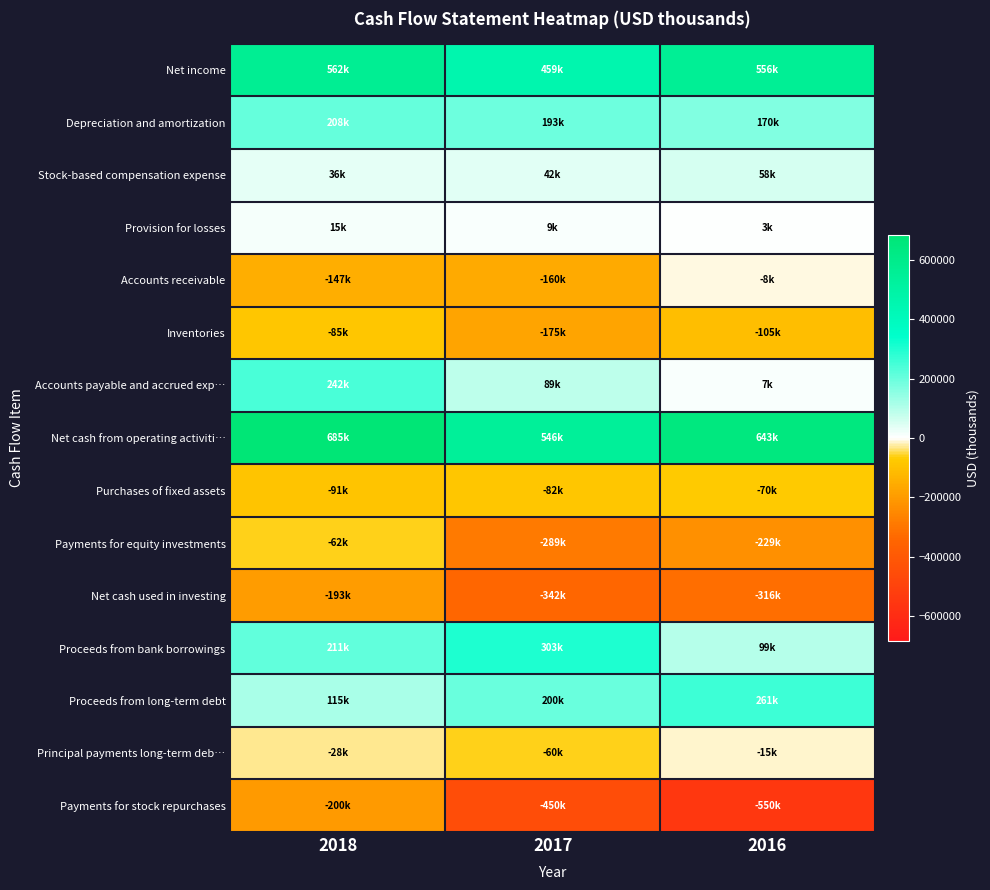

Between 2017 and 2016, which series saw the biggest shift?

Proceeds from bank borrowings